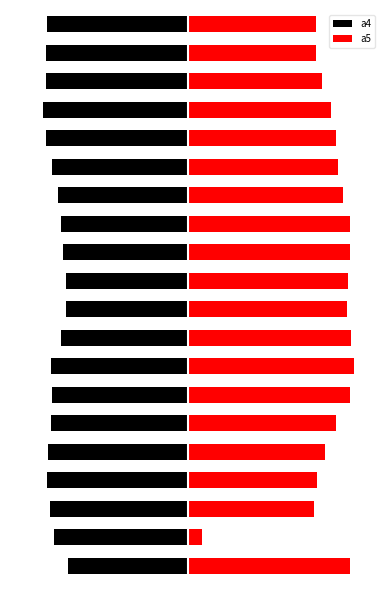

At which category does the chart reach its peak across all series?

7